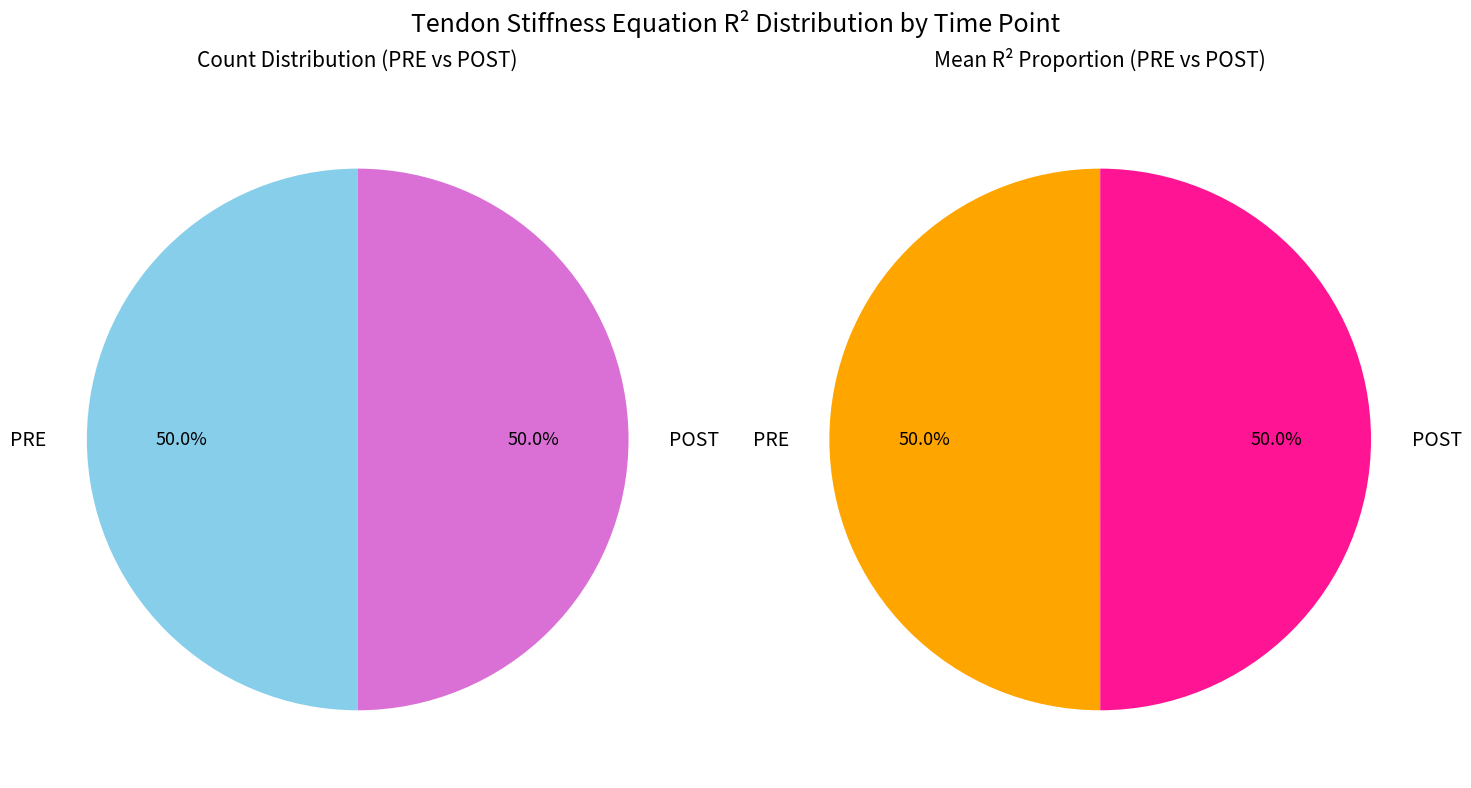

What is the majority slice?

PRE